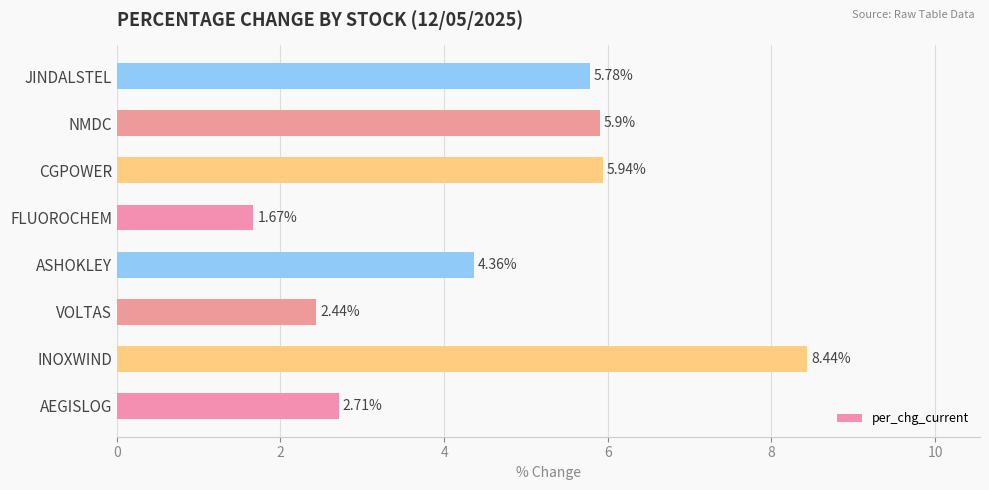

List the labels in order of value, largest first.

INOXWIND, CGPOWER, NMDC, JINDALSTEL, ASHOKLEY, AEGISLOG, VOLTAS, FLUOROCHEM